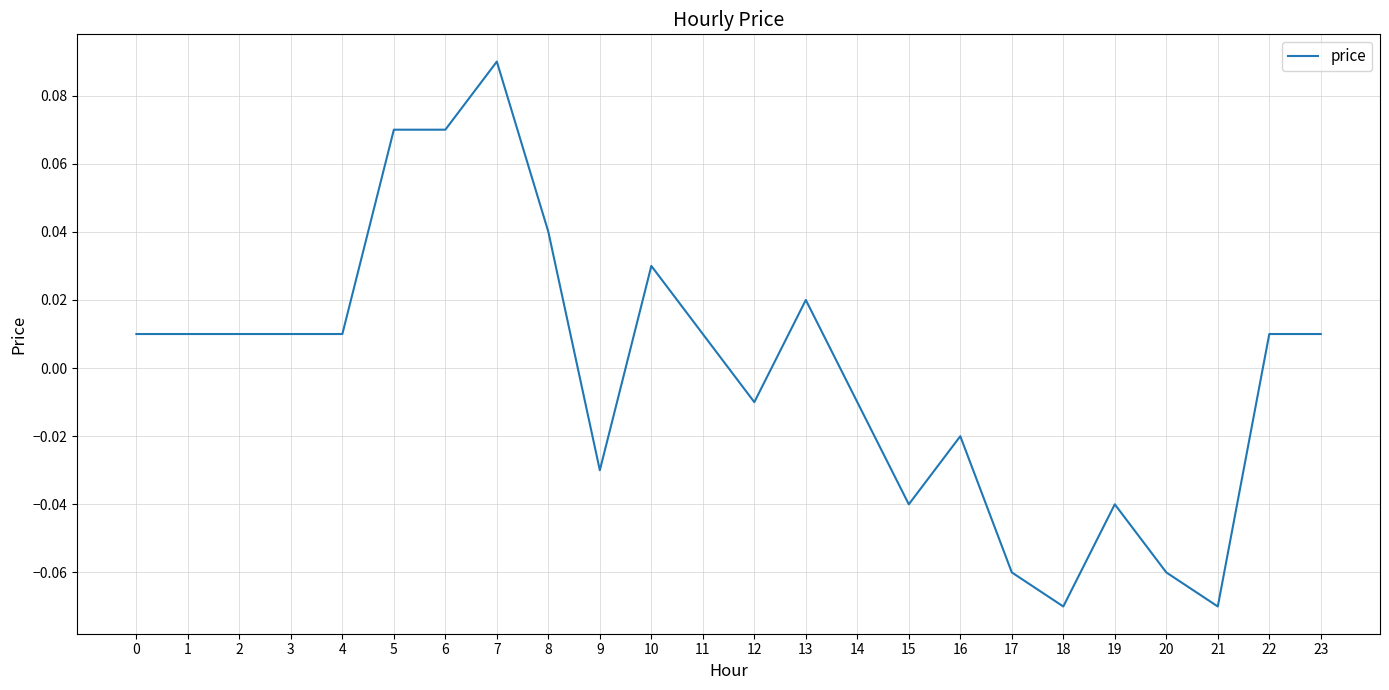

Which has a higher value, 12 or 13?

13